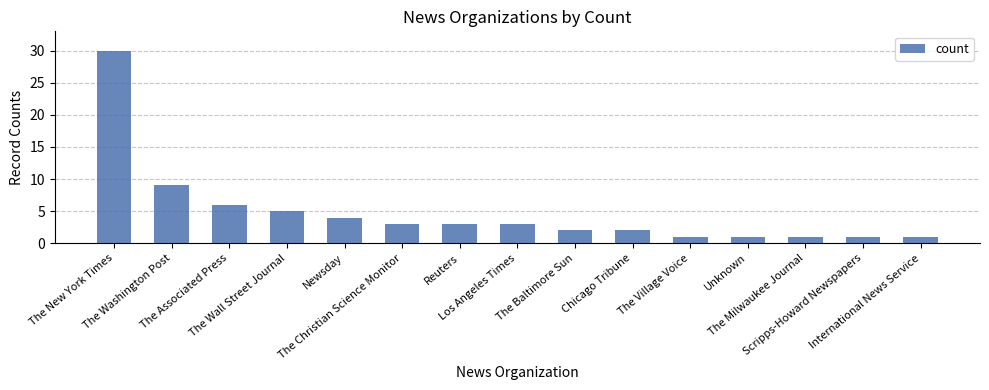

What is the smallest value displayed?

1